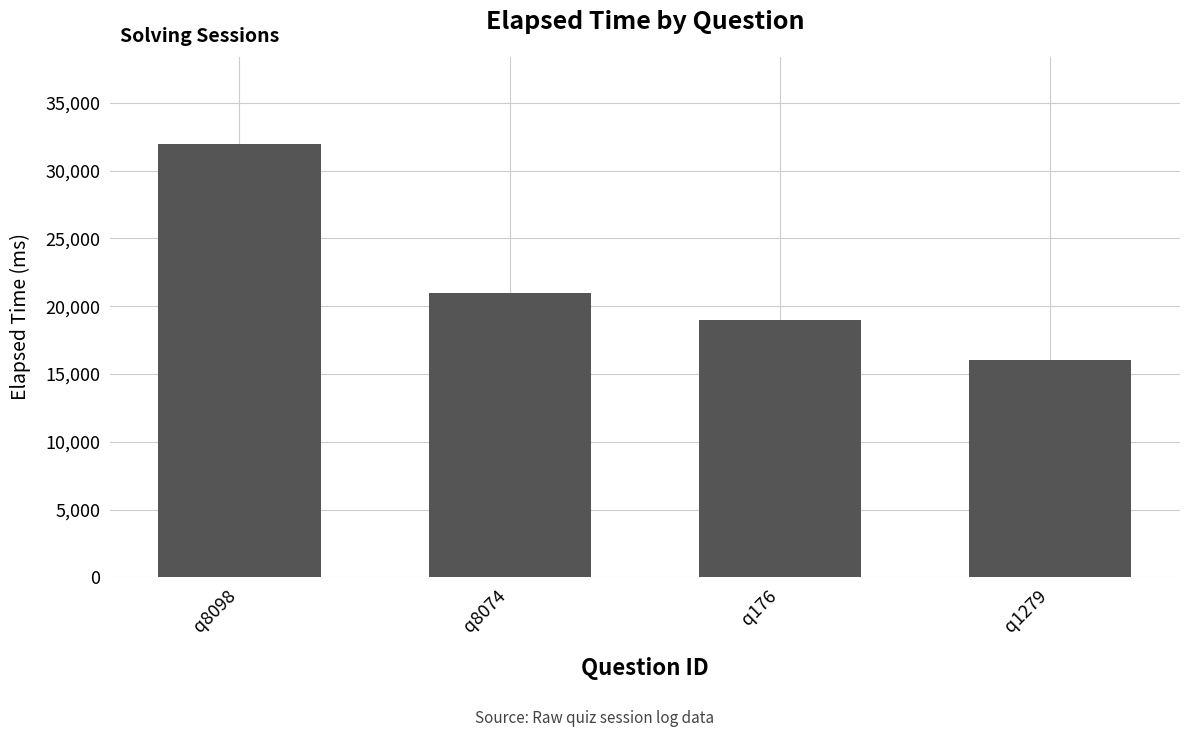

Rank the categories by value from lowest to highest.

q1279, q176, q8074, q8098